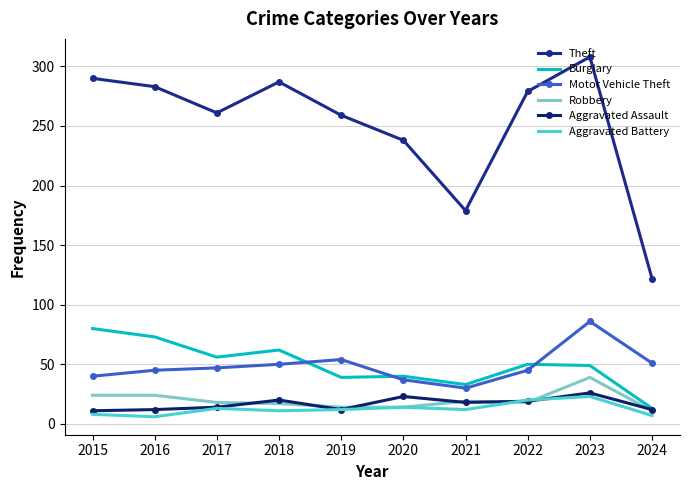

What are all the series names shown in the legend?

Theft, Burglary, Motor Vehicle Theft, Robbery, Aggravated Assault, Aggravated Battery